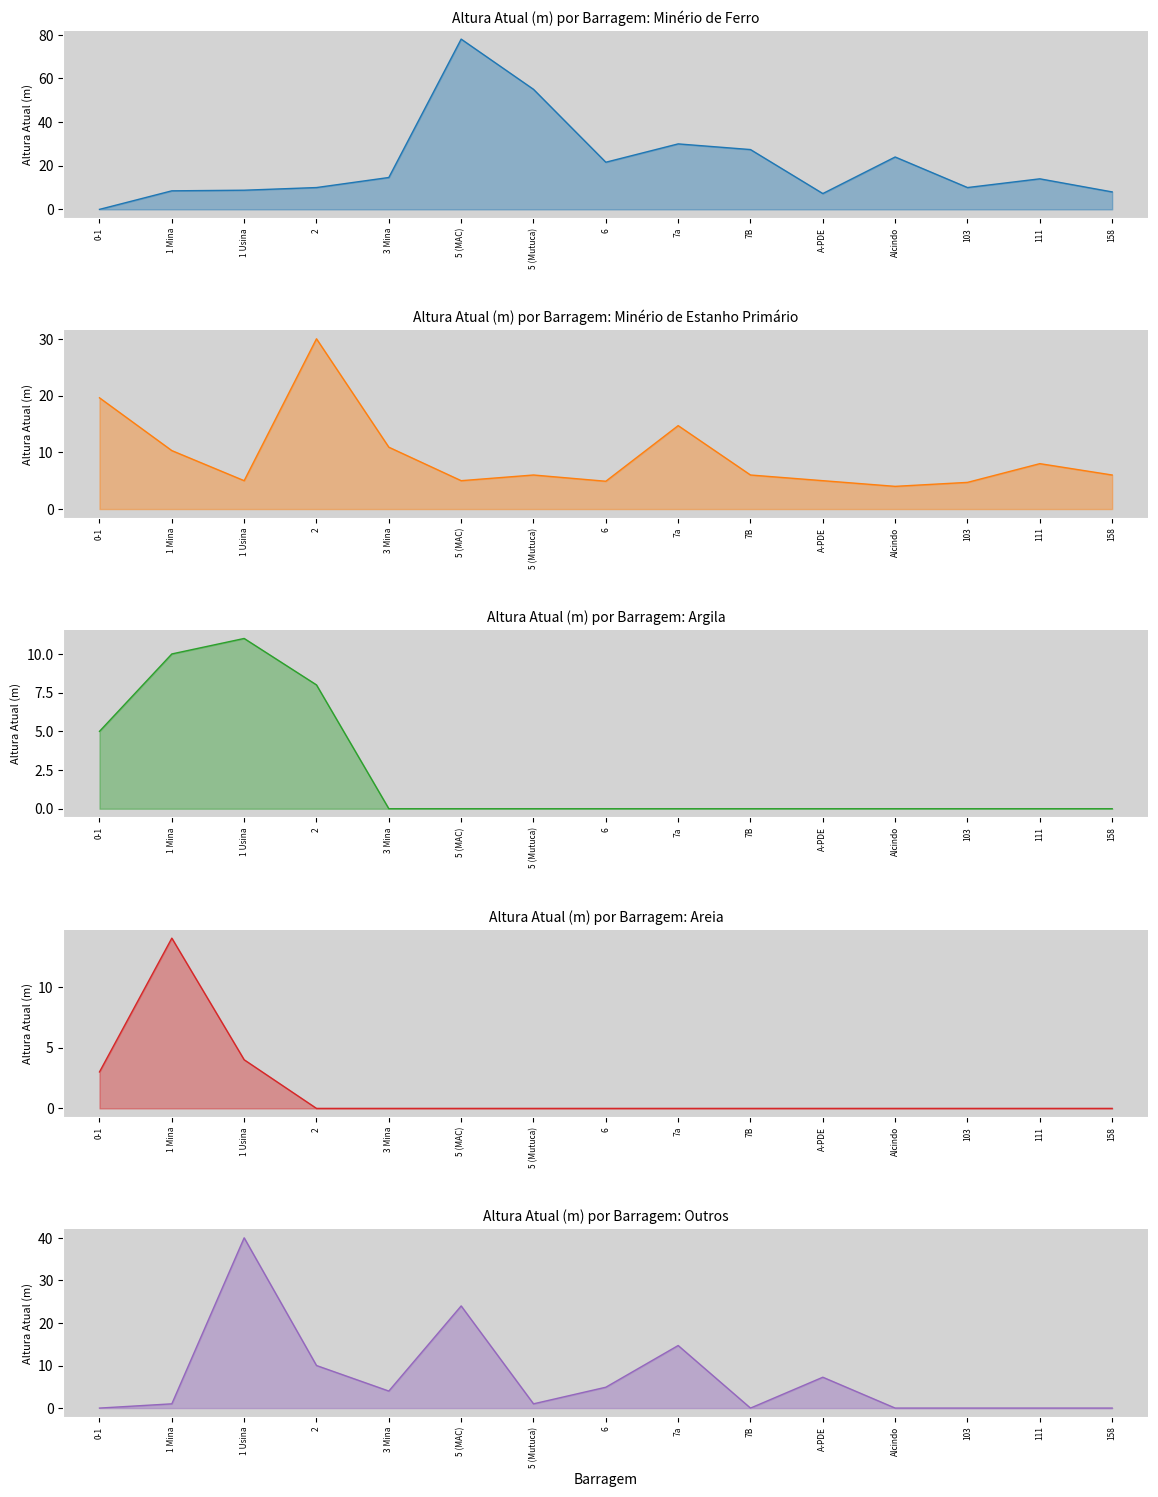

What is the sum of the Outros values at 5 (MAC) and Alcindo?

24.0